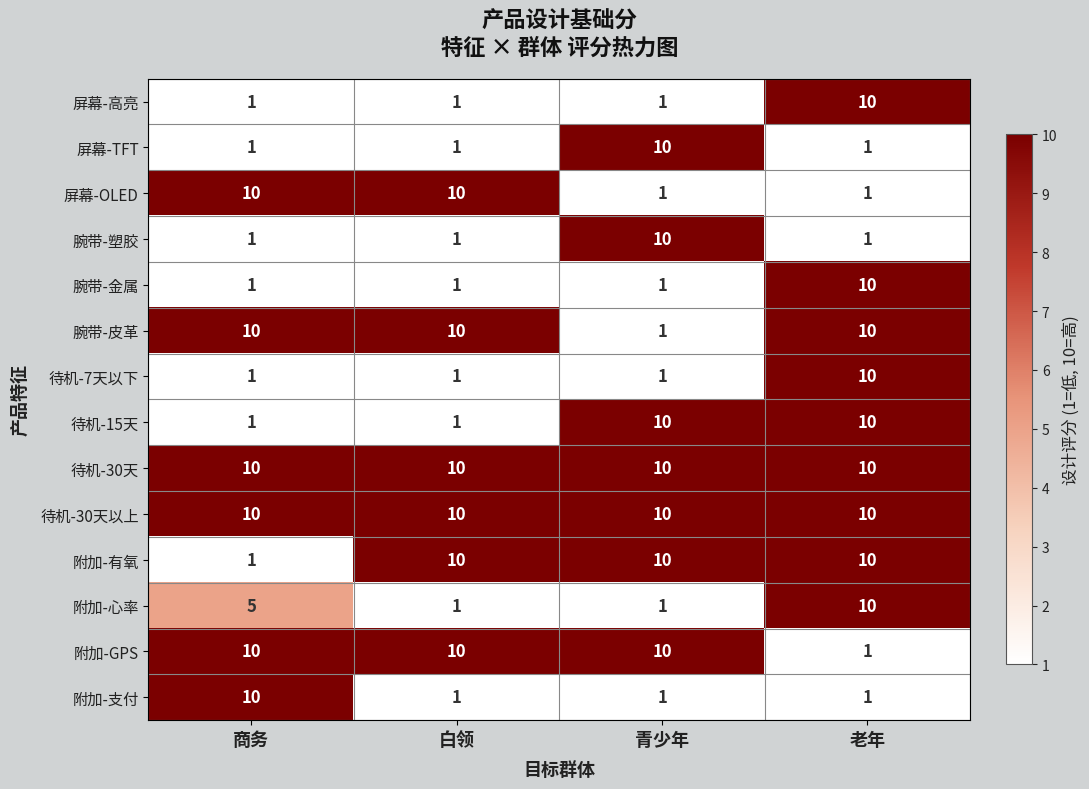

Count the 腕带-皮革 values in the range 10 to 11.

3